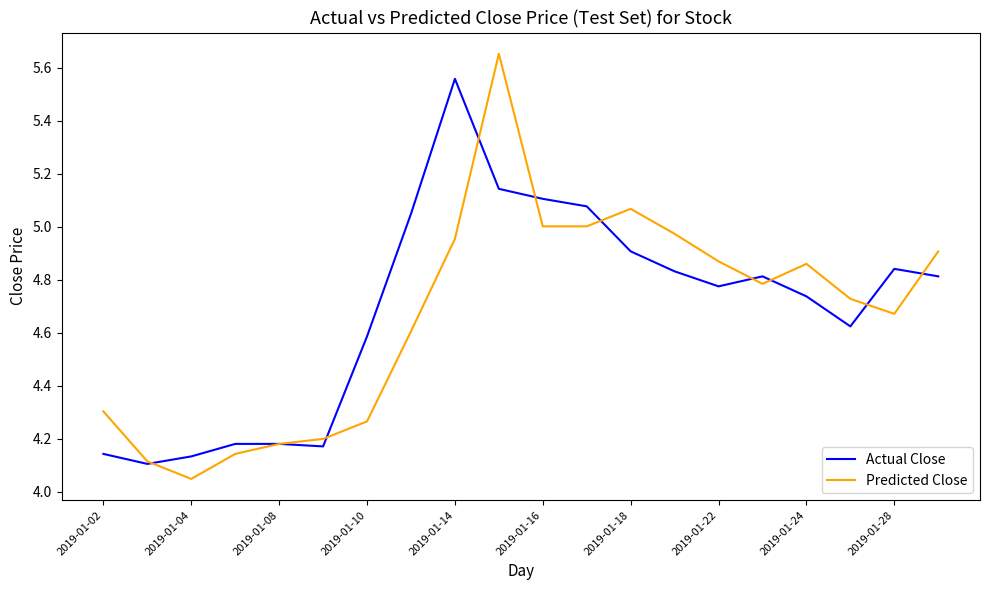

Which series has the widest spread of values?

Predicted Close